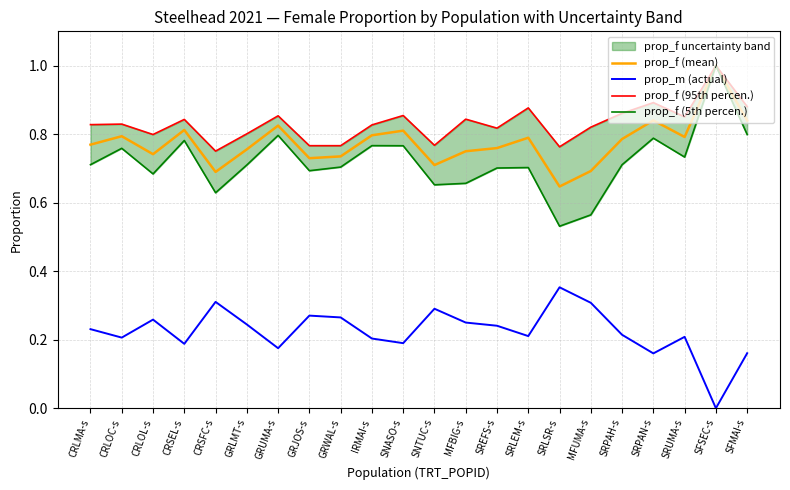

What is the value of the prop_f (5th percen.) point at the 9th from the left?

0.7